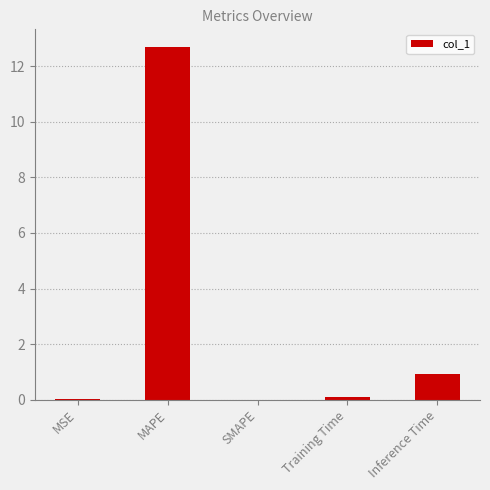

What is the sum of all values?

13.7